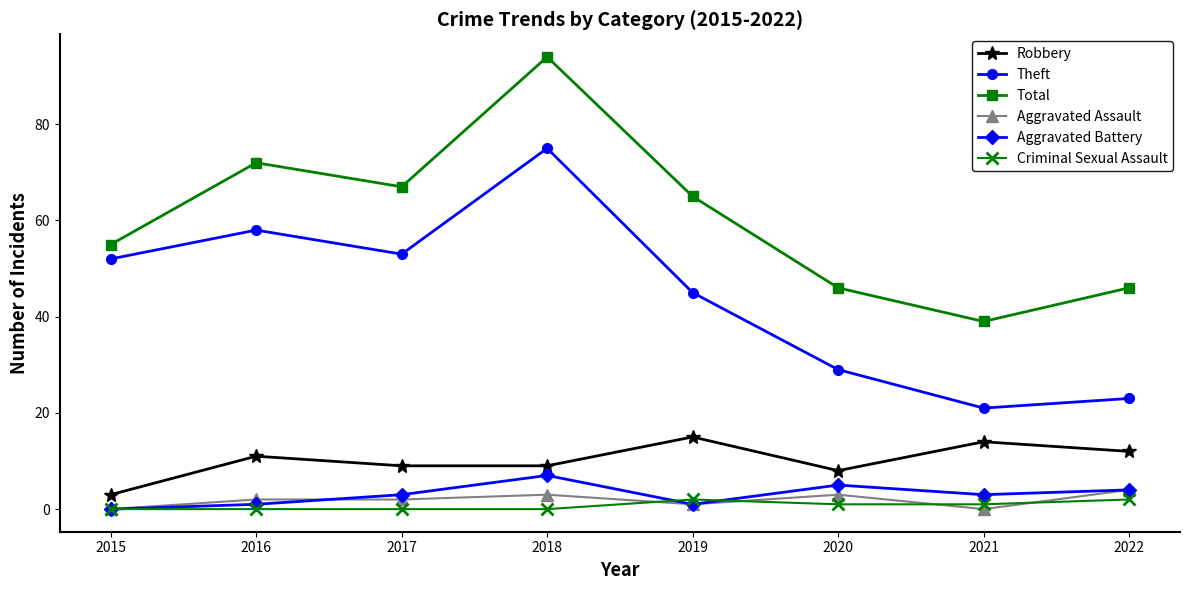

What are all the series names shown in the legend?

Robbery, Theft, Total, Aggravated Assault, Aggravated Battery, Criminal Sexual Assault